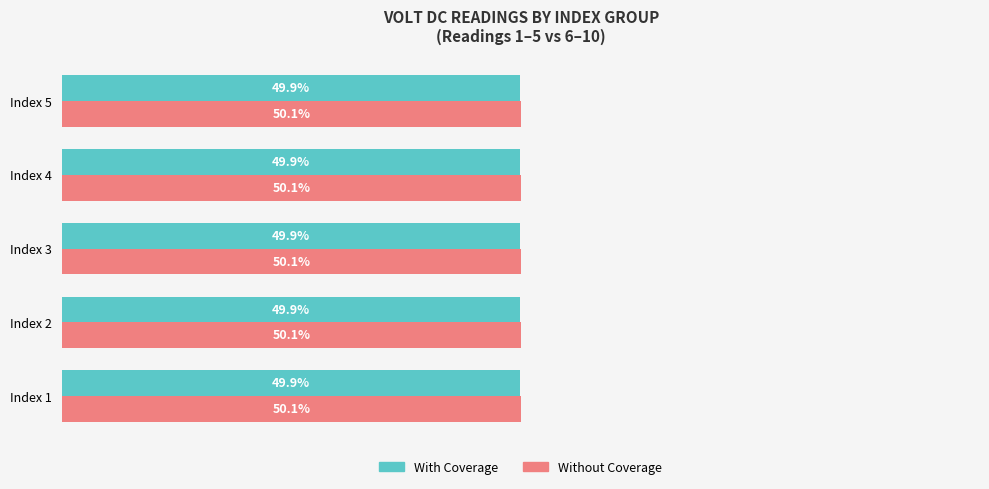

Which series has the largest total across all categories?

Without Coverage